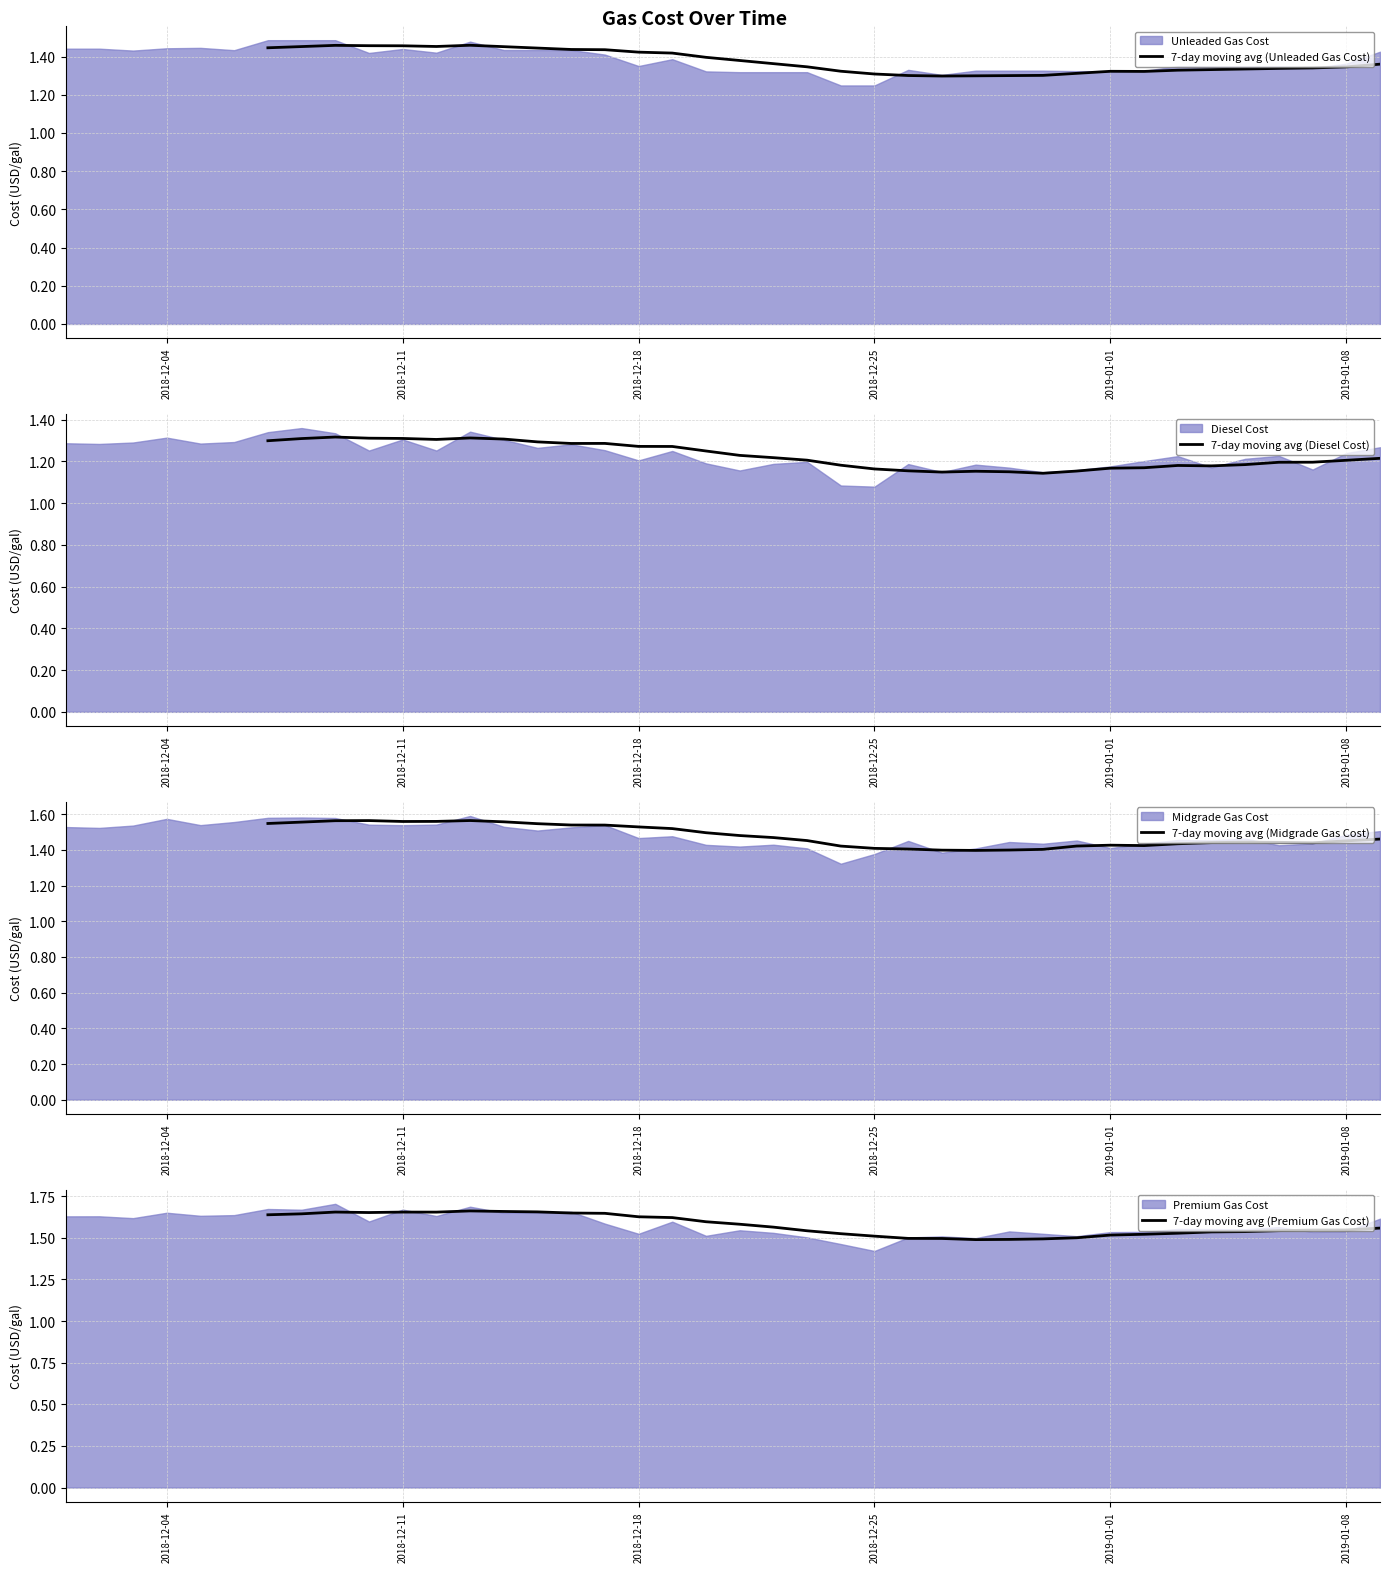

How many lines are shown in the chart?

4